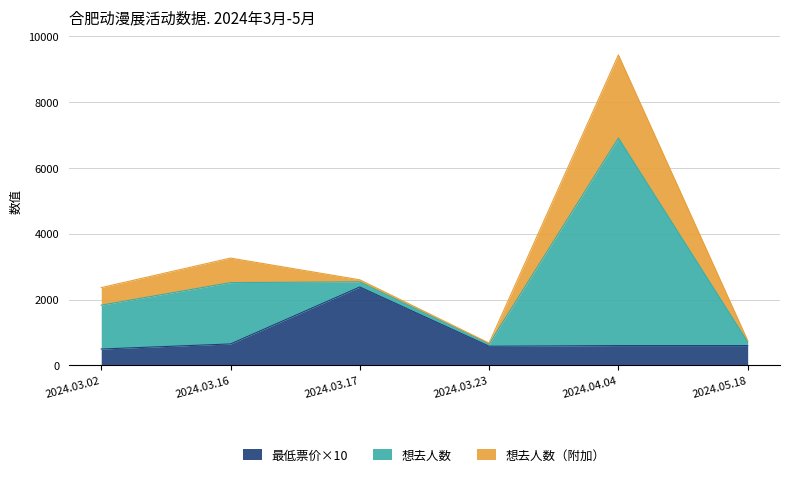

What is the label of the 5th point from the right?

2024.03.16